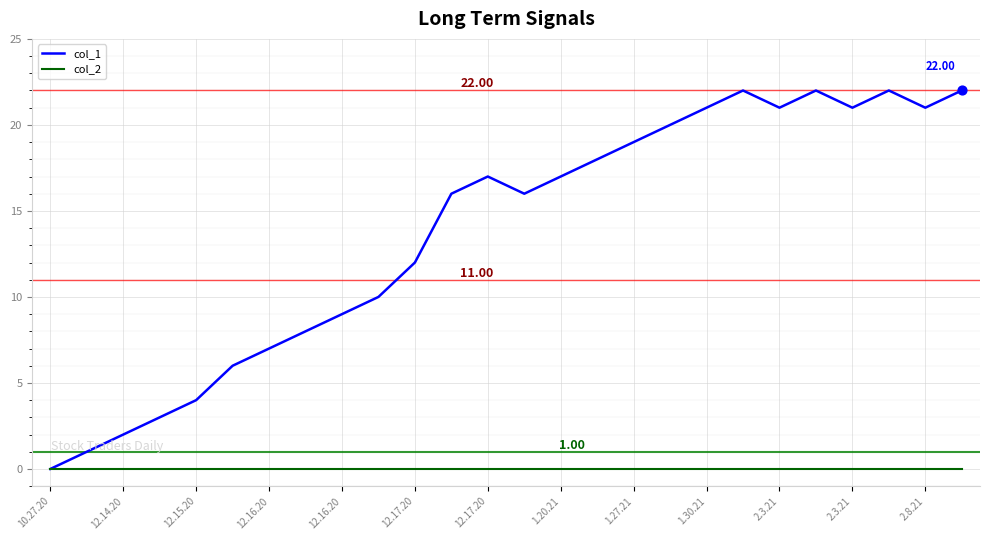

What are all the series names shown in the legend?

col_1, col_2